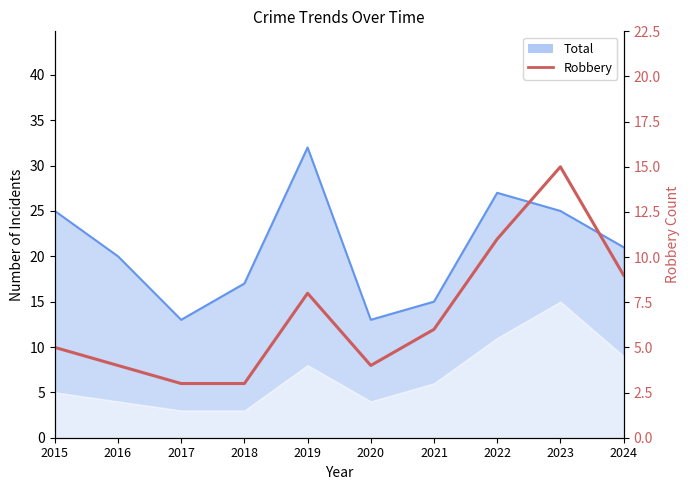

Reading left to right, list all the values displayed in this chart.

5	4	3	3	8	4	6	11	15	9